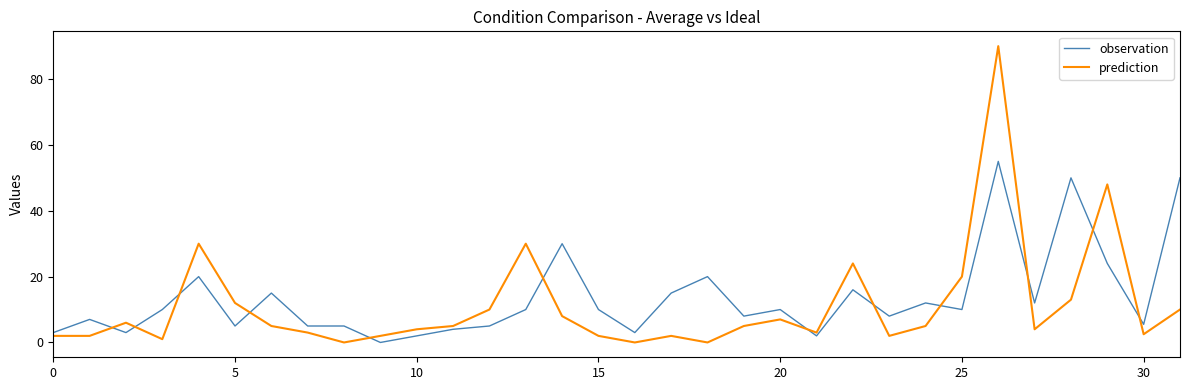

What is the difference between the maximum and minimum values in the prediction series?

90.0